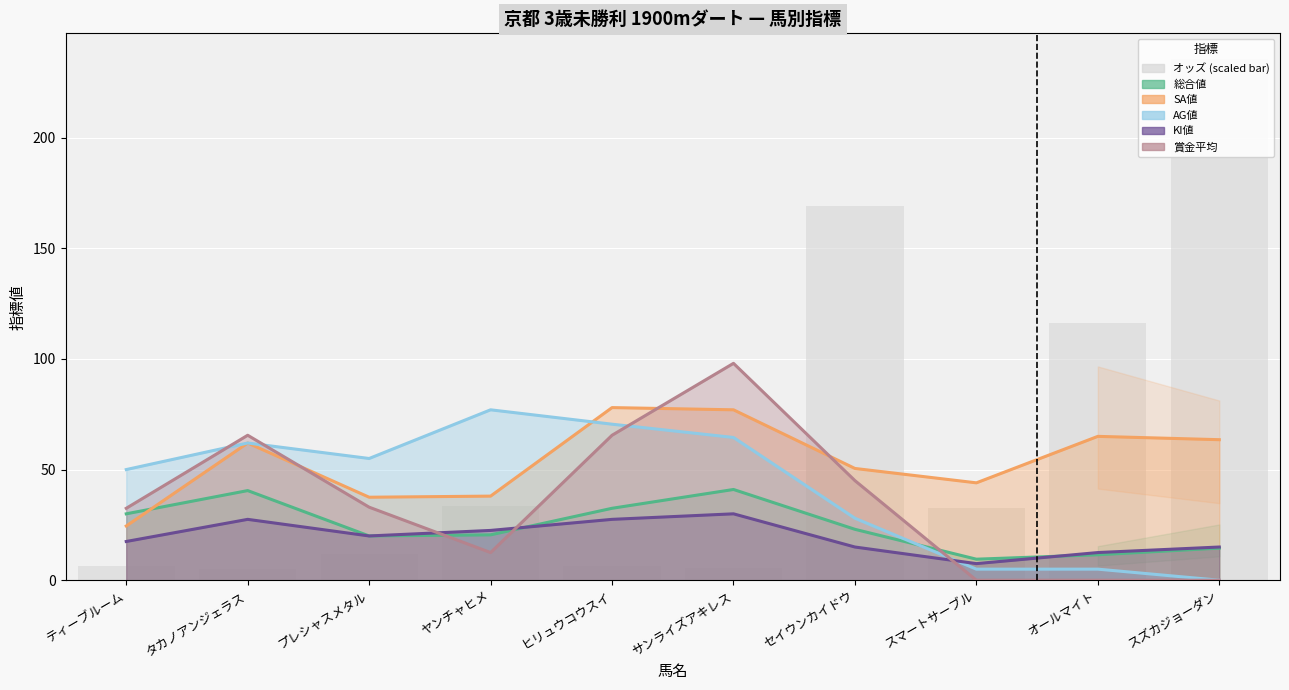

What are all the series names shown in the legend?

総合値 (線), SA値 (線), AG値 (線), KI値 (線), 賞金平均 (線), オッズ (scaled)